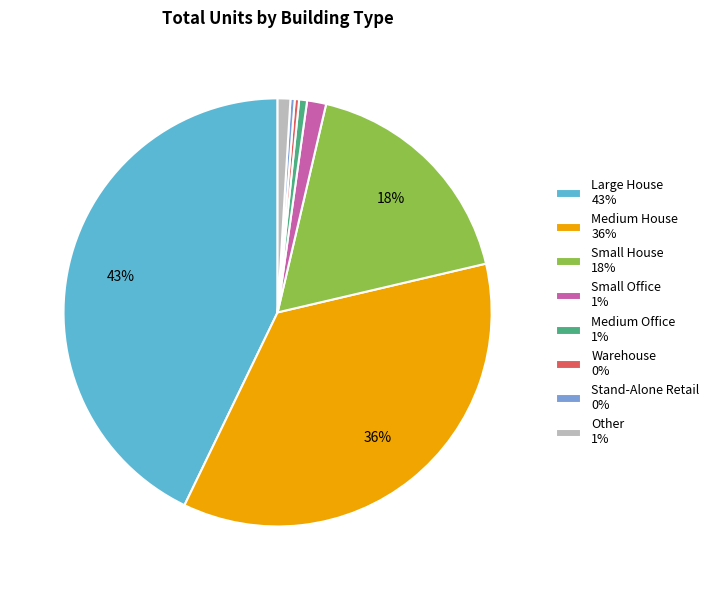

True or false: Other 1% accounts for 11% of the total.

False